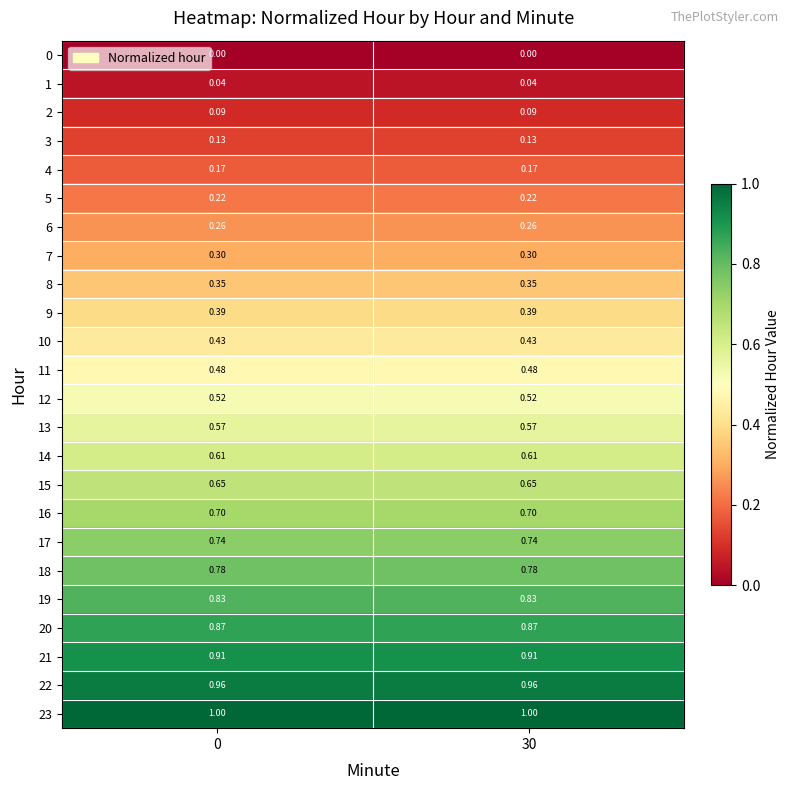

Is the value of 10 at 0 greater than the value of 22 at 30?

No